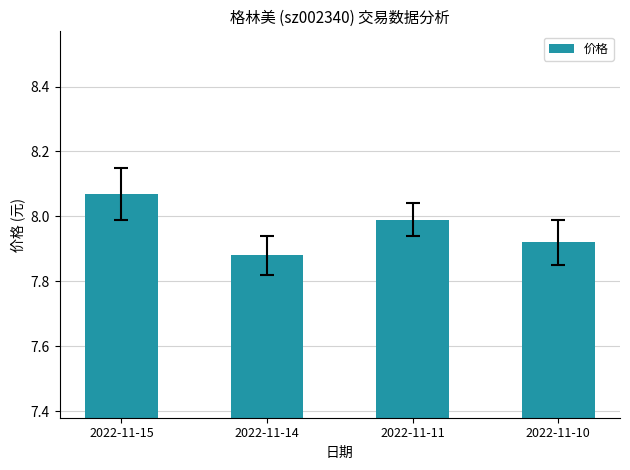

Rank the categories by value from lowest to highest.

2022-11-14, 2022-11-10, 2022-11-11, 2022-11-15